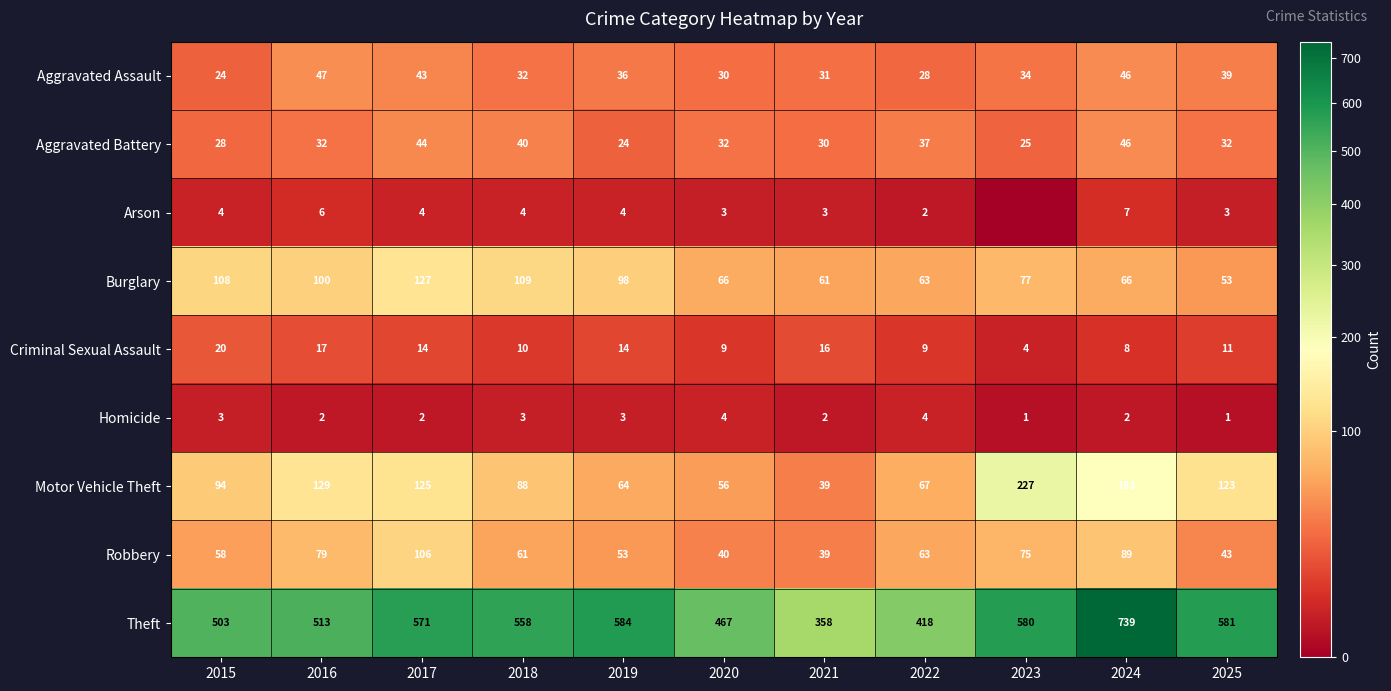

At 2025, list the series in order from largest to smallest.

Theft, Motor Vehicle Theft, Burglary, Robbery, Aggravated Assault, Aggravated Battery, Criminal Sexual Assault, Arson, Homicide